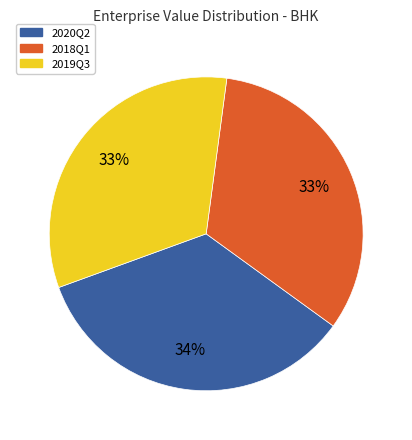

Is there any slice that represents more than half of the pie?

No